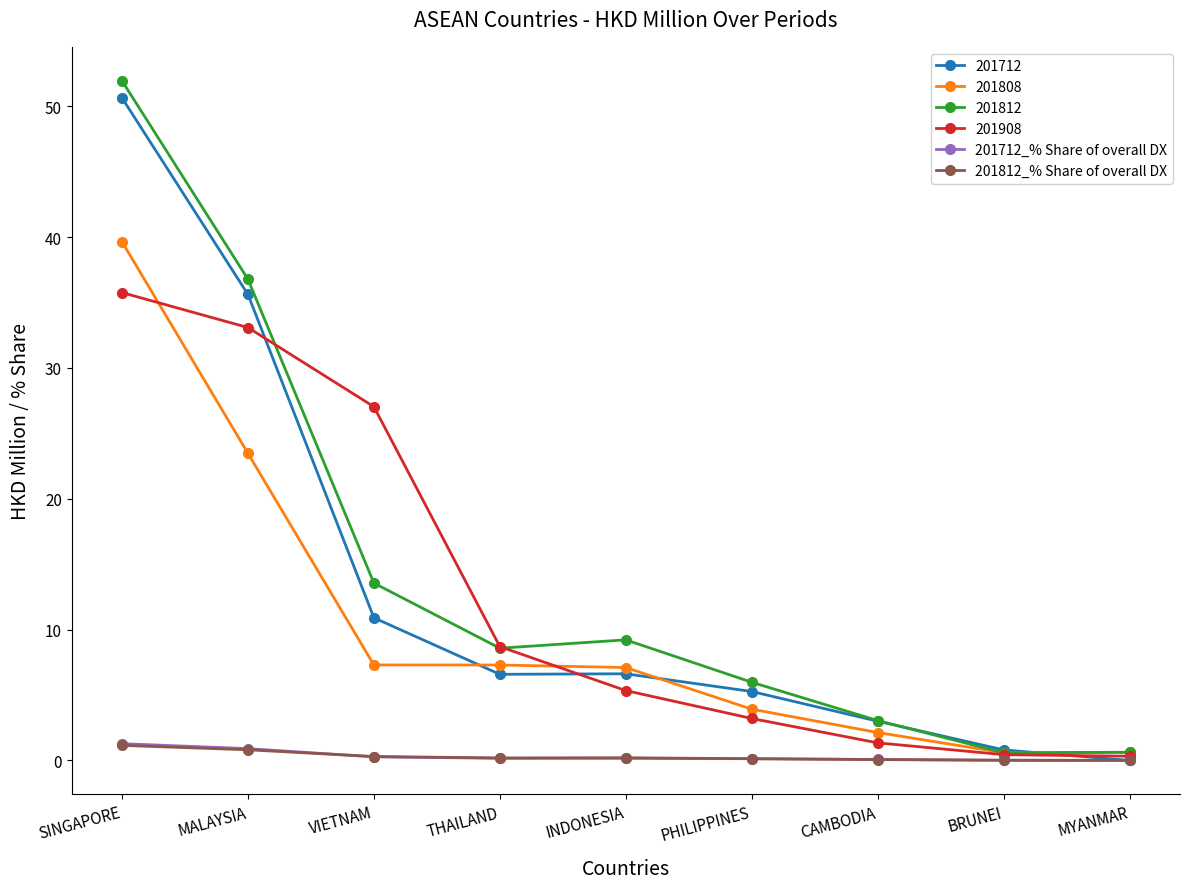

True or false: 201812 has a value of 3.6 at INDONESIA.

False